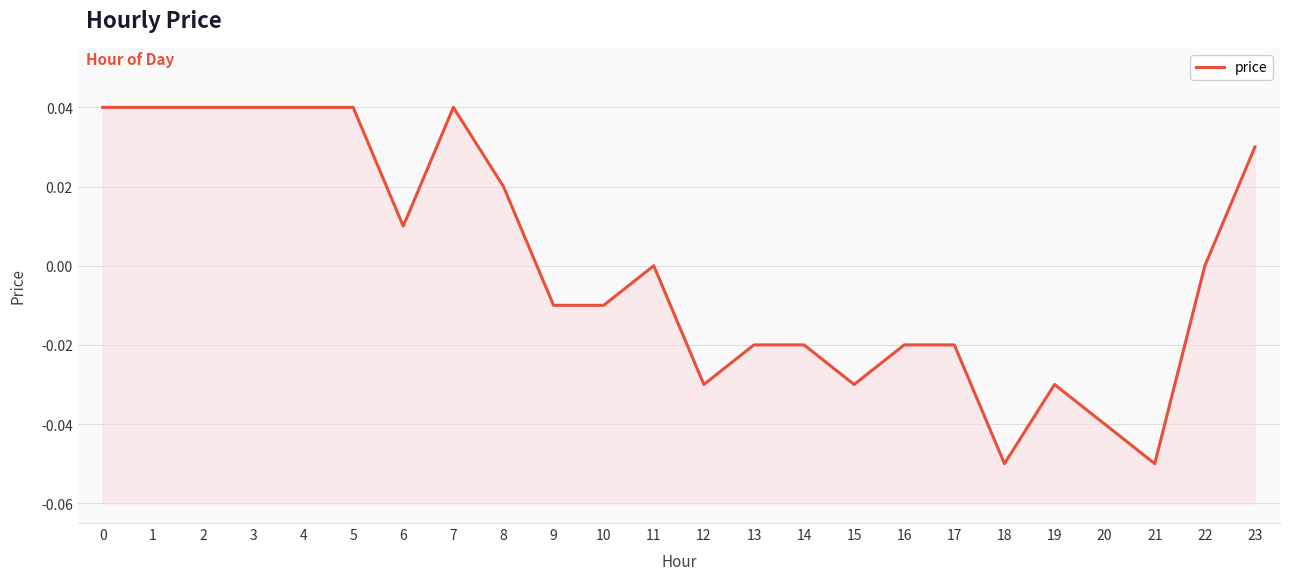

Where is the first local maximum?

7